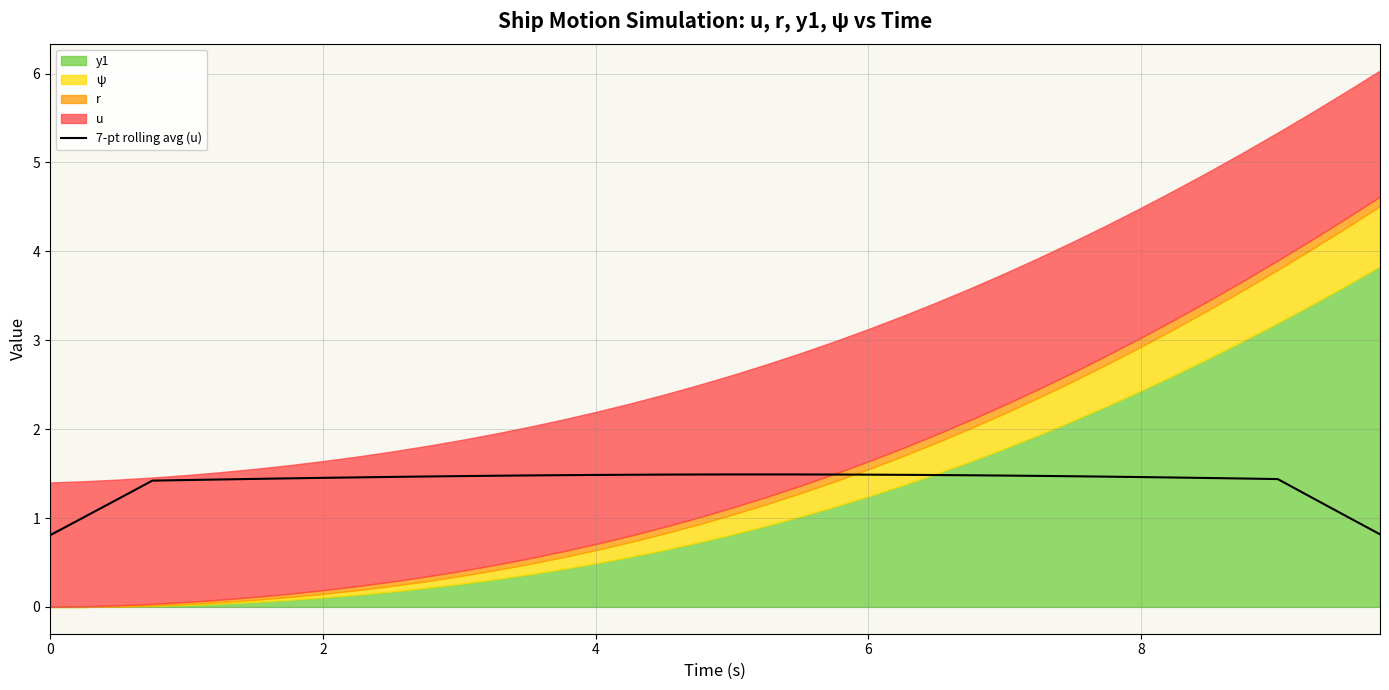

What is the lowest value of the 7-pt rolling avg (u) series?

0.8